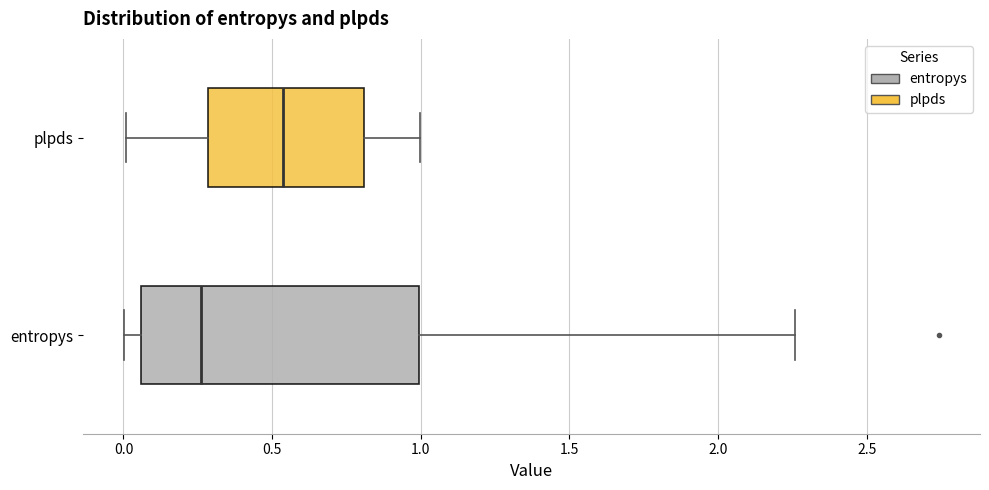

Which box has the furthest to the left median line?

entropys